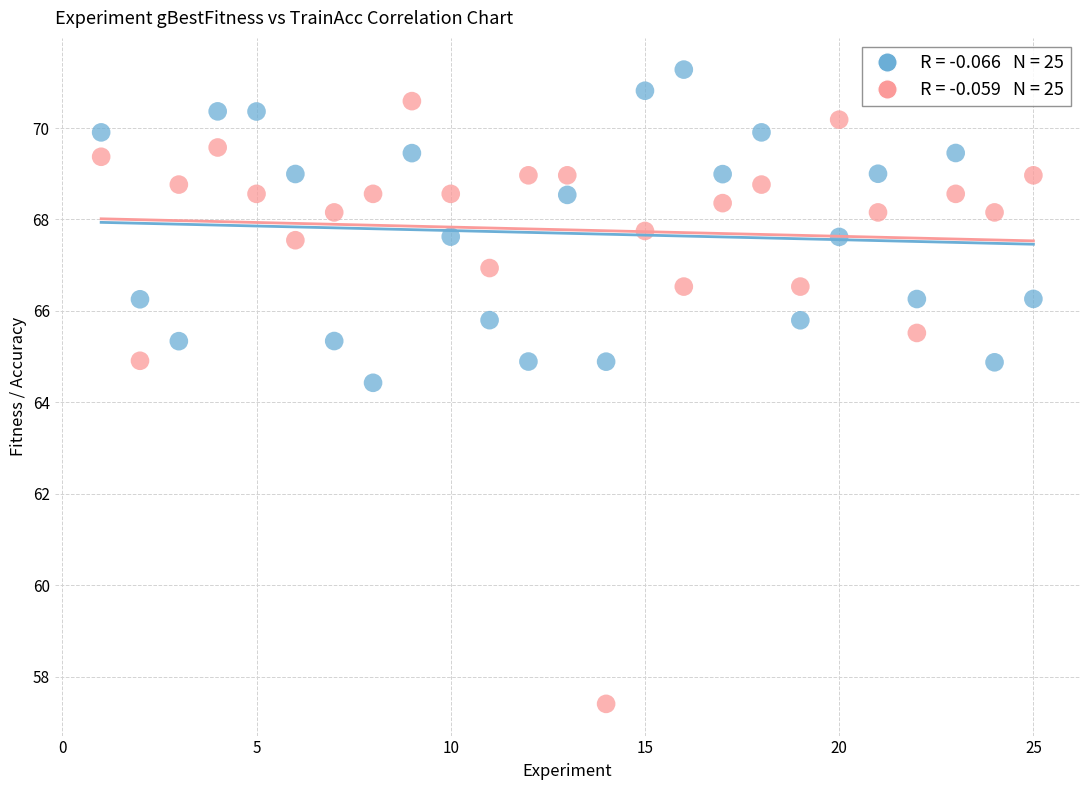

Across all series, what Y value is closest to 64?

64.4